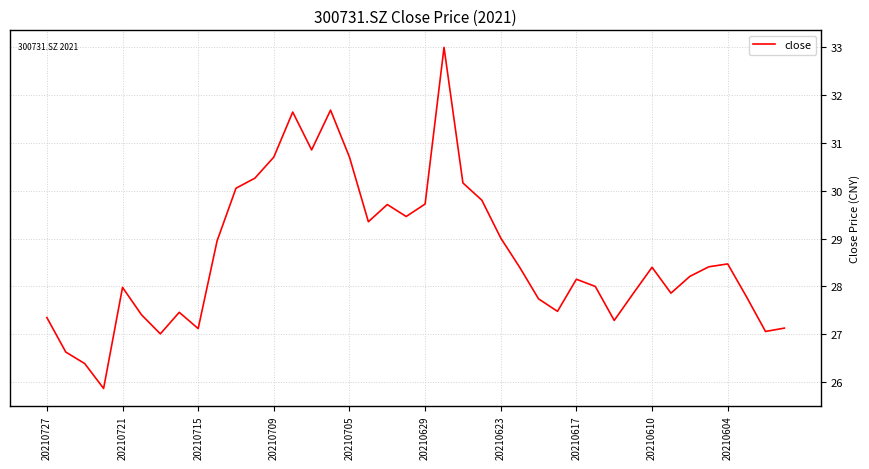

What is the difference between the maximum and minimum values?

7.1